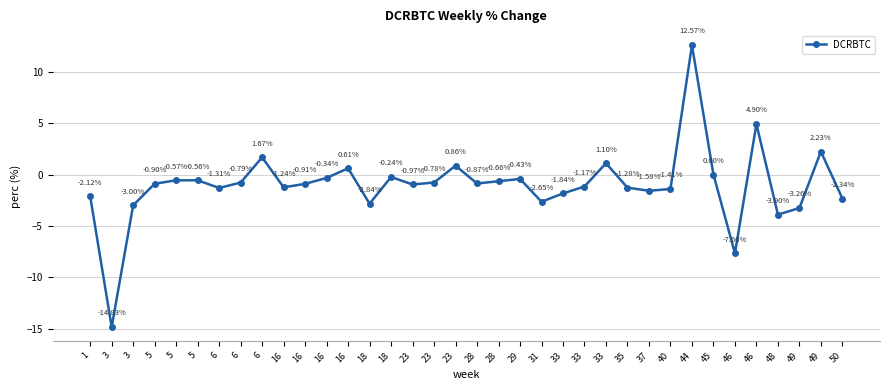

Is this an area chart (filled region under the line)?

No